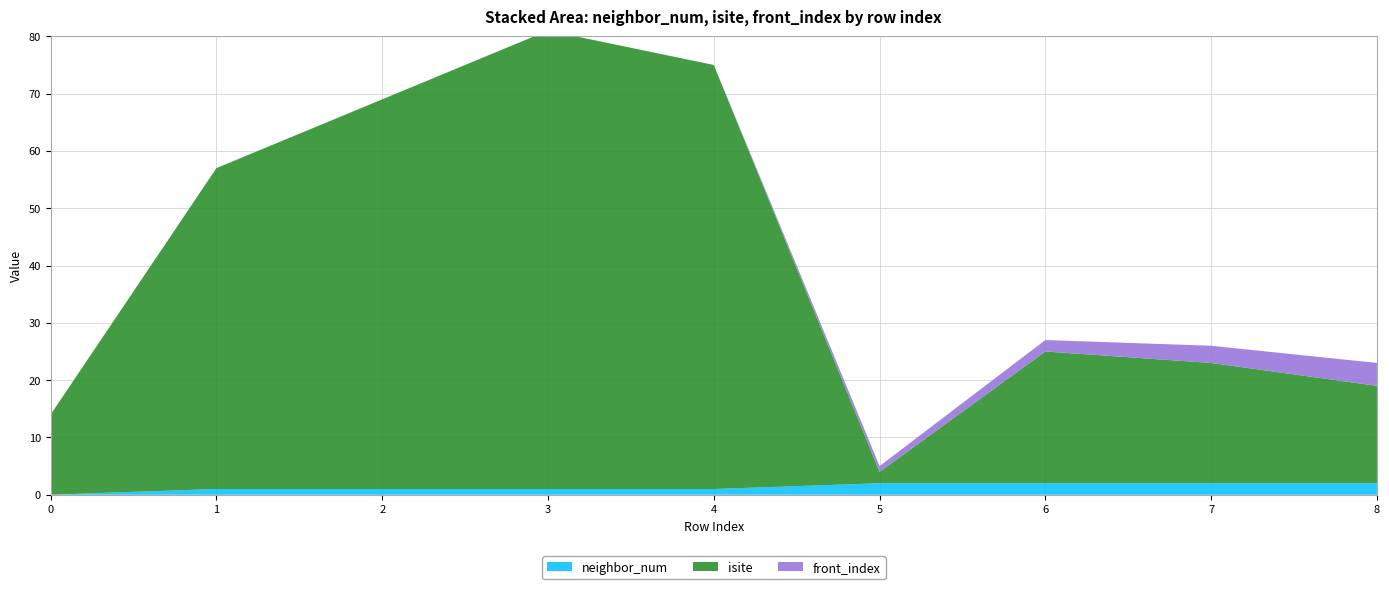

Reading left to right, extract all data points from this chart.

neighbor_num: 0	1	1	1	1	2	2	2	2
isite: 14	56	68	80	74	2	23	21	17
front_index: 0	0	0	0	0	1	2	3	4